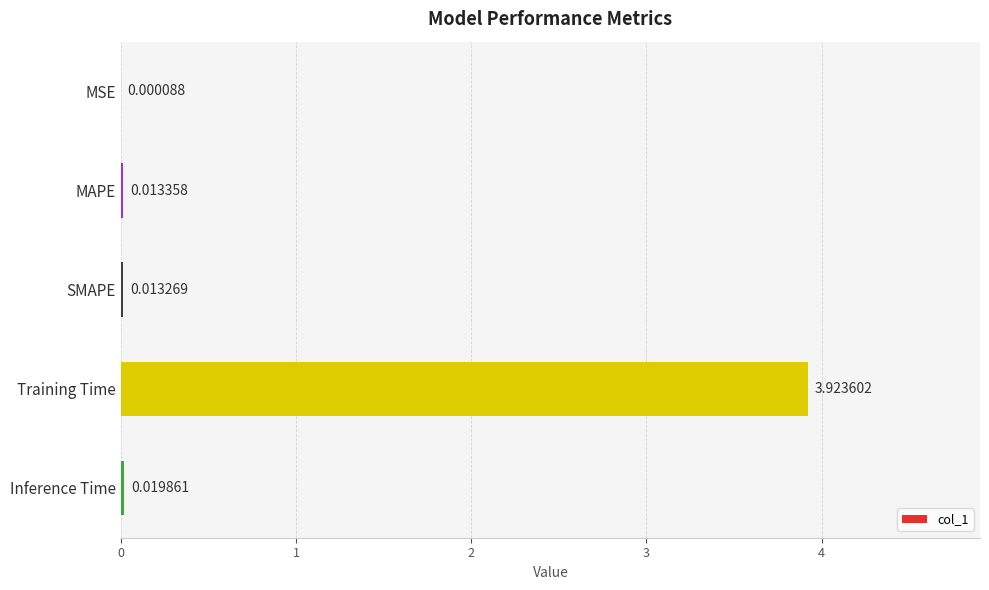

What is the sum of all values?

4.0